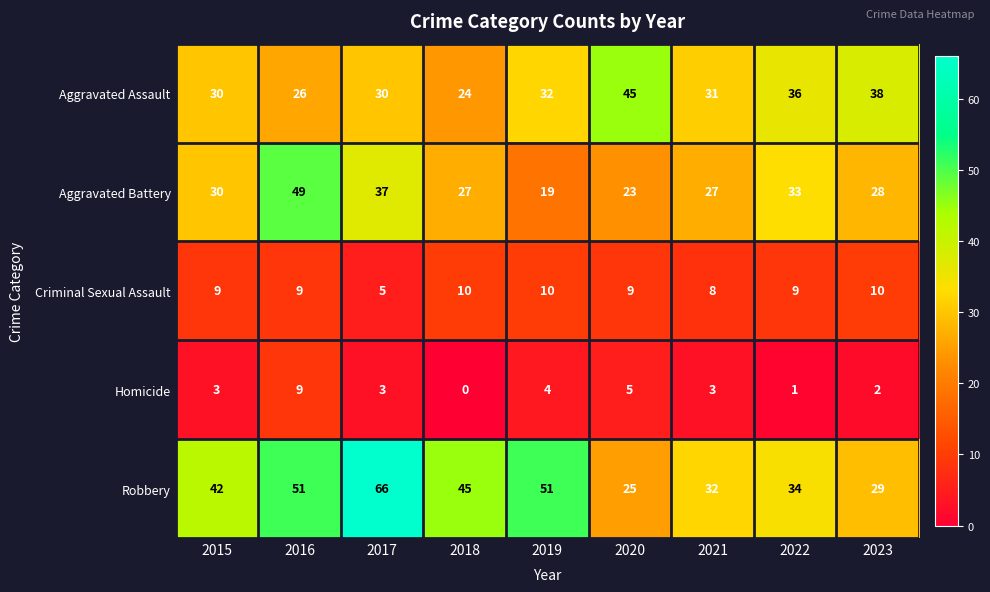

What is the sum of all Robbery values?

375